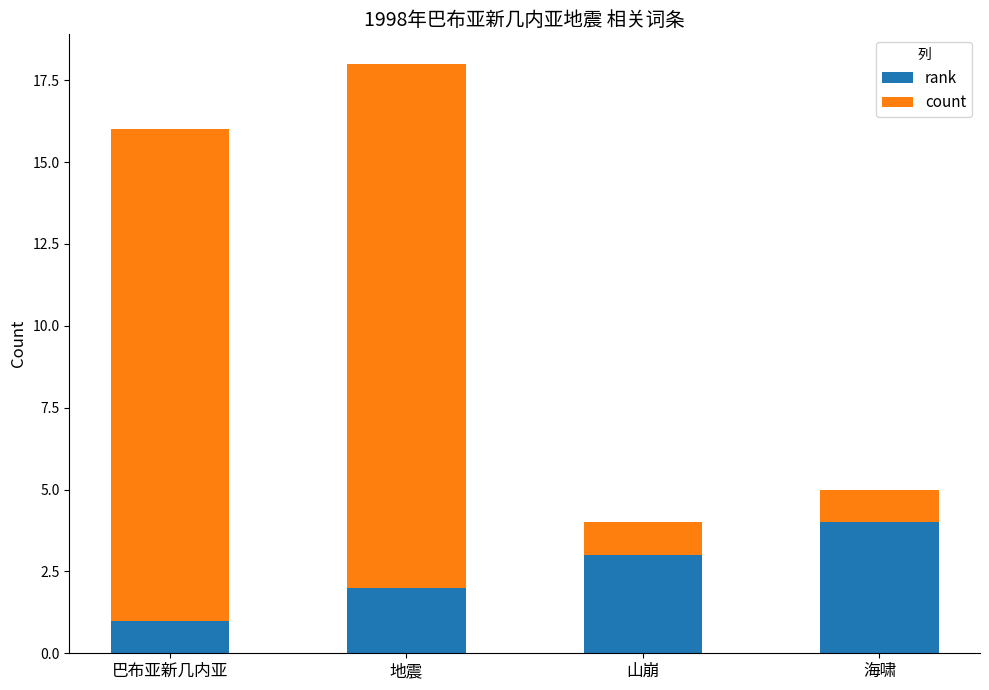

The value of rank at 山崩 is 3. True or false?

True